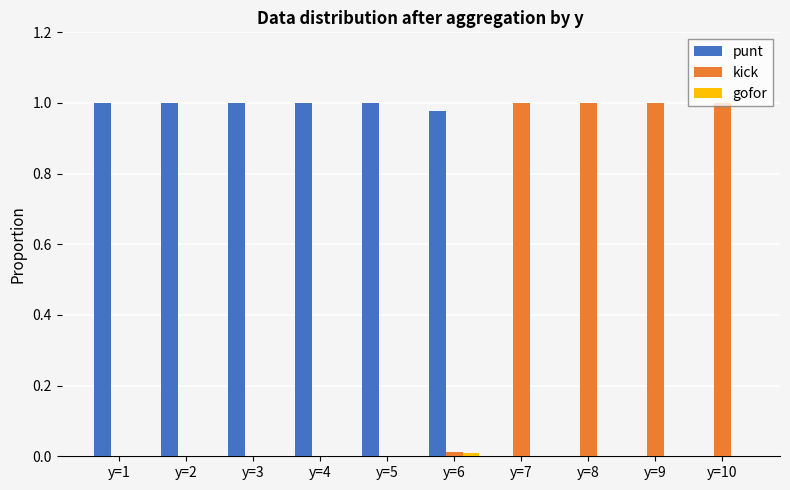

What is the sum of all kick values?

4.0